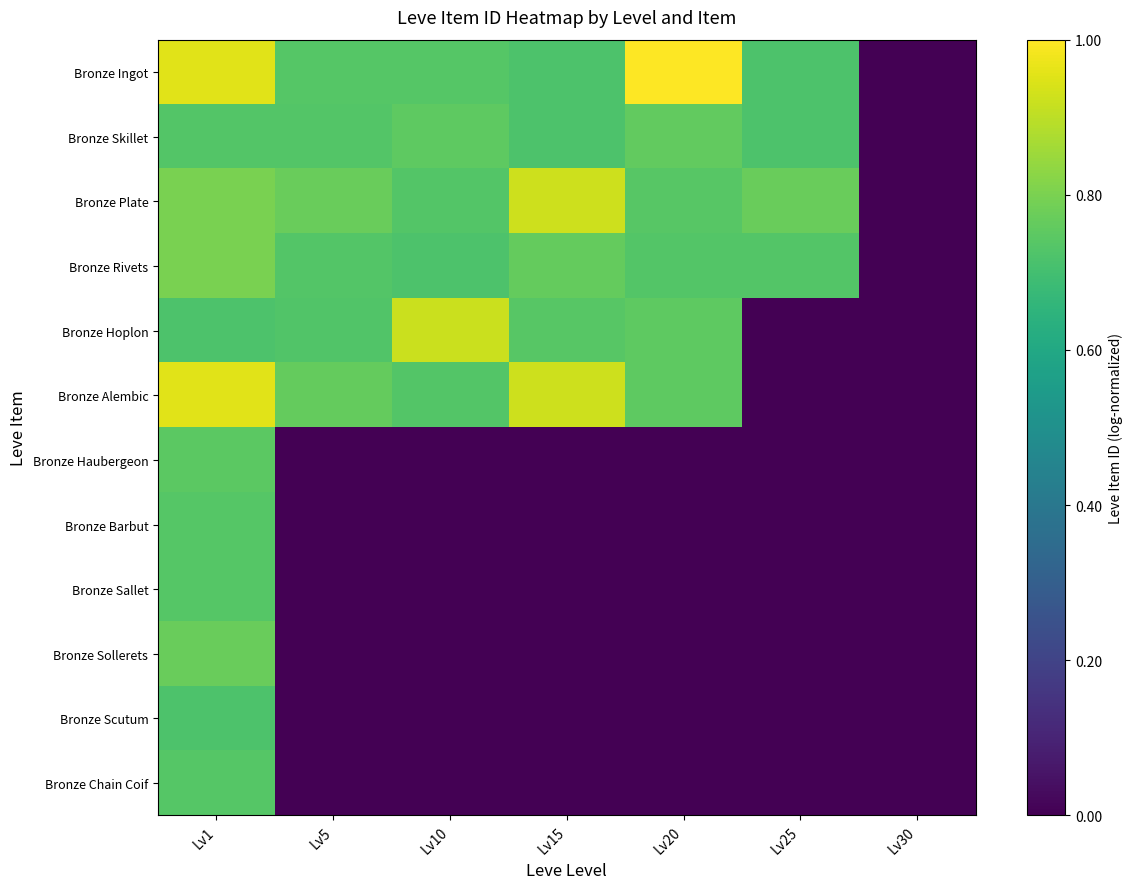

Reading left to right, list all the values displayed in this chart.

Bronze Ingot: Lv1=1.0	Lv5=0.7	Lv10=0.7	Lv15=0.7	Lv20=1.0	Lv25=0.7	Lv30=0.0
Bronze Skillet: Lv1=0.7	Lv5=0.7	Lv10=0.8	Lv15=0.7	Lv20=0.8	Lv25=0.7	Lv30=0.0
Bronze Plate: Lv1=0.8	Lv5=0.8	Lv10=0.7	Lv15=0.9	Lv20=0.7	Lv25=0.8	Lv30=0.0
Bronze Rivets: Lv1=0.8	Lv5=0.7	Lv10=0.7	Lv15=0.8	Lv20=0.7	Lv25=0.7	Lv30=0.0
Bronze Hoplon: Lv1=0.7	Lv5=0.7	Lv10=0.9	Lv15=0.7	Lv20=0.8	Lv25=0.0	Lv30=0.0
Bronze Alembic: Lv1=1.0	Lv5=0.8	Lv10=0.7	Lv15=0.9	Lv20=0.8	Lv25=0.0	Lv30=0.0
Bronze Haubergeon: Lv1=0.7	Lv5=0.0	Lv10=0.0	Lv15=0.0	Lv20=0.0	Lv25=0.0	Lv30=0.0
Bronze Barbut: Lv1=0.7	Lv5=0.0	Lv10=0.0	Lv15=0.0	Lv20=0.0	Lv25=0.0	Lv30=0.0
Bronze Sallet: Lv1=0.7	Lv5=0.0	Lv10=0.0	Lv15=0.0	Lv20=0.0	Lv25=0.0	Lv30=0.0
Bronze Sollerets: Lv1=0.8	Lv5=0.0	Lv10=0.0	Lv15=0.0	Lv20=0.0	Lv25=0.0	Lv30=0.0
Bronze Scutum: Lv1=0.7	Lv5=0.0	Lv10=0.0	Lv15=0.0	Lv20=0.0	Lv25=0.0	Lv30=0.0
Bronze Chain Coif: Lv1=0.7	Lv5=0.0	Lv10=0.0	Lv15=0.0	Lv20=0.0	Lv25=0.0	Lv30=0.0